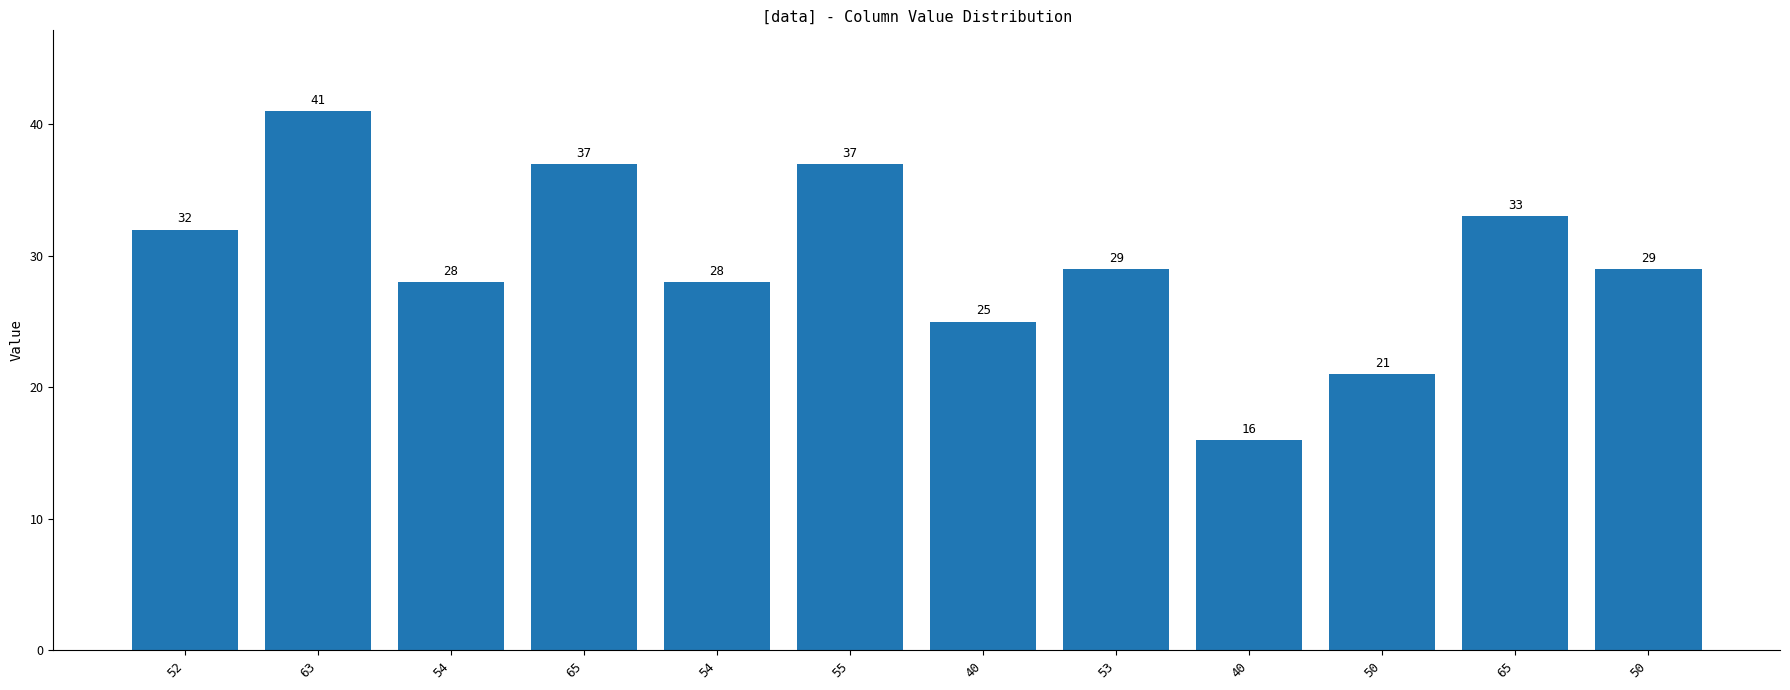

What is the minimum value shown in the chart?

16